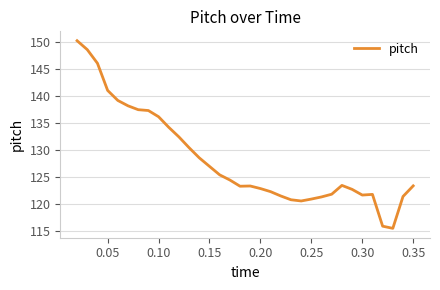

What is the difference between the maximum and minimum values?

34.7